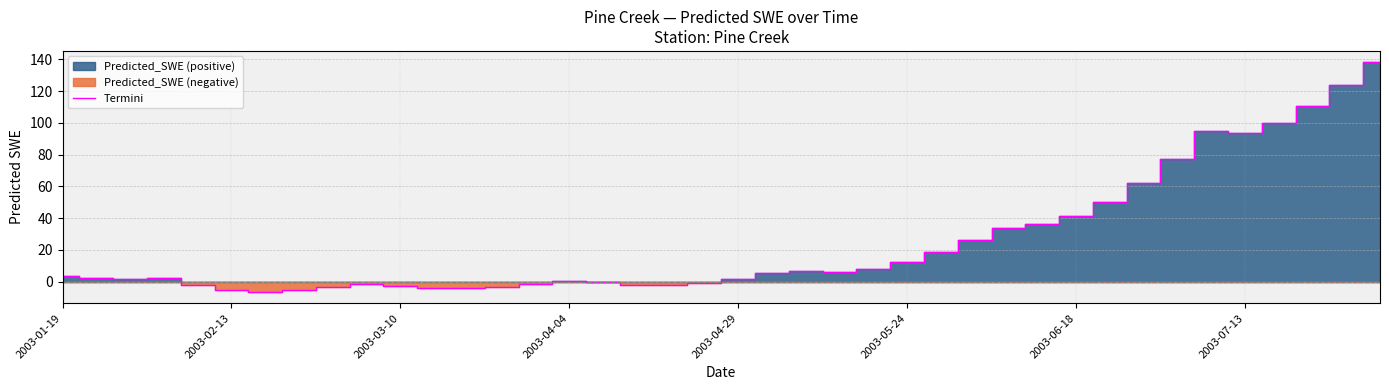

True or false: Termini has a value of -2.8 at 2003-03-10.

True